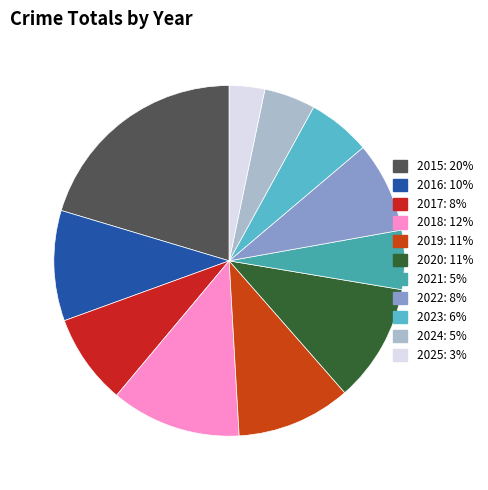

True or false: 2016 accounts for 10% of the total.

True